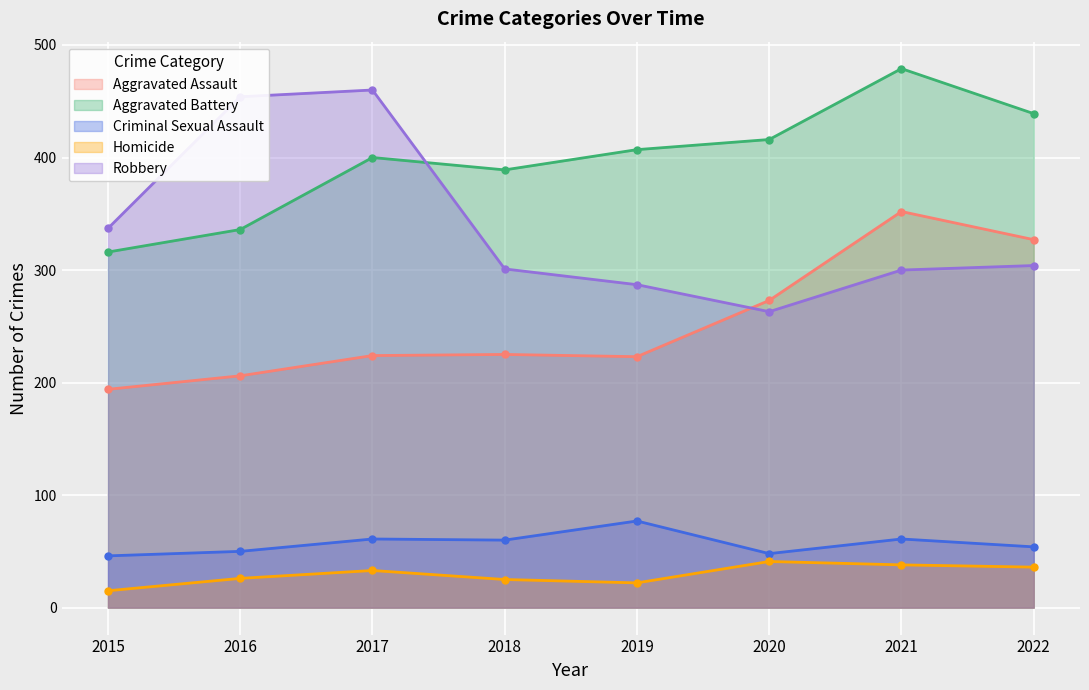

List the series in order of their peak value, lowest first.

Homicide, Criminal Sexual Assault, Aggravated Assault, Robbery, Aggravated Battery